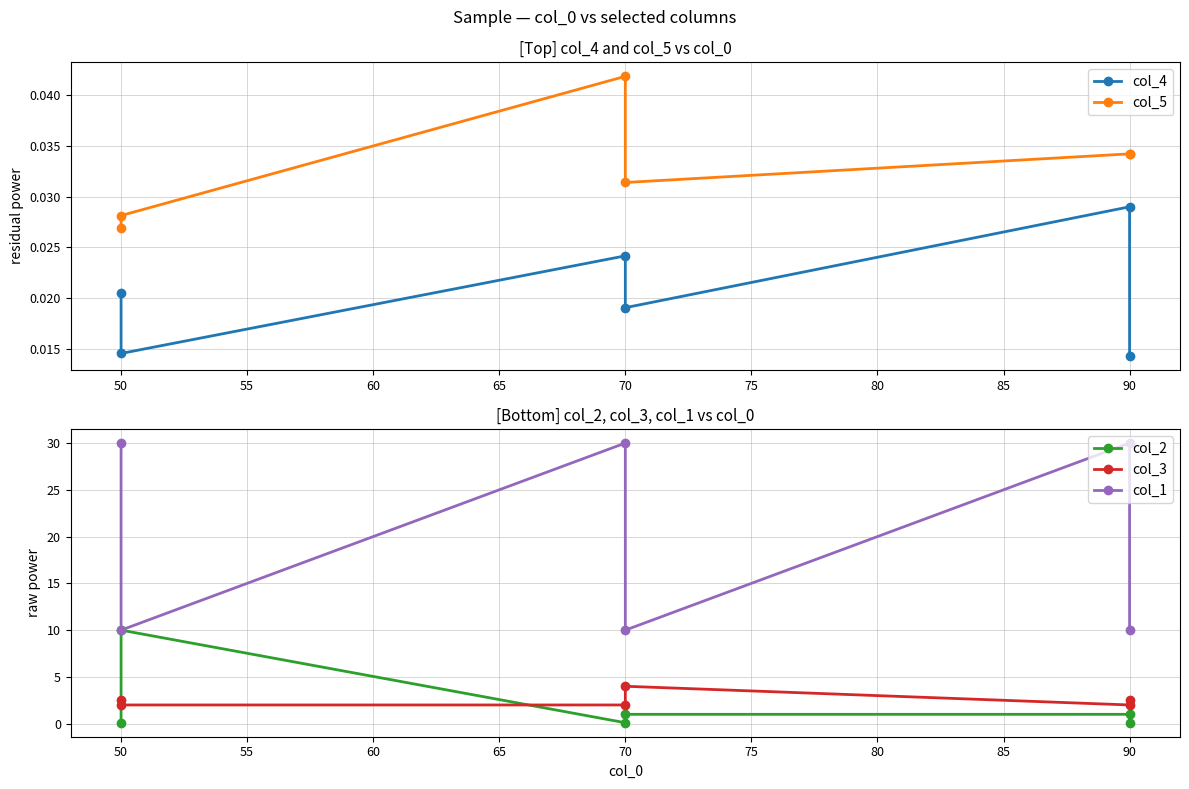

What is the difference between the highest and lowest values at 50?

10.0